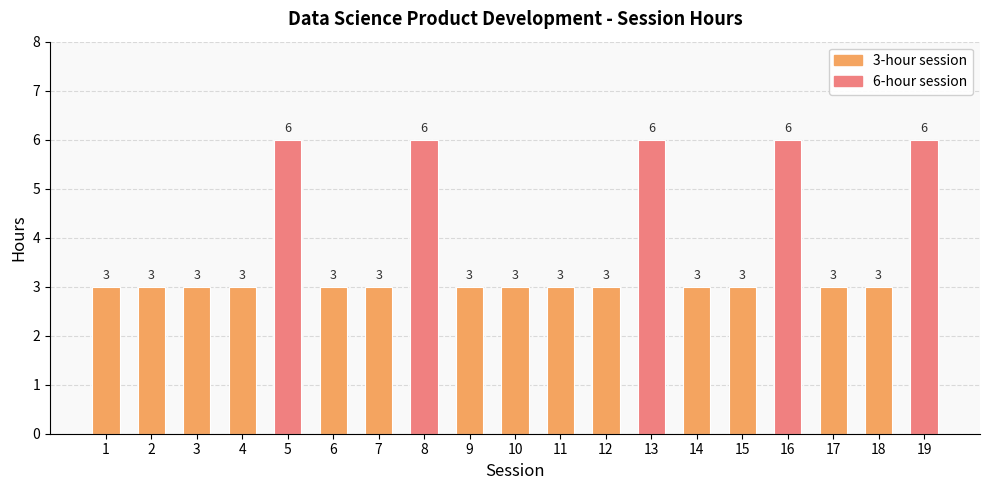

The value at 10 is 3. True or false?

True